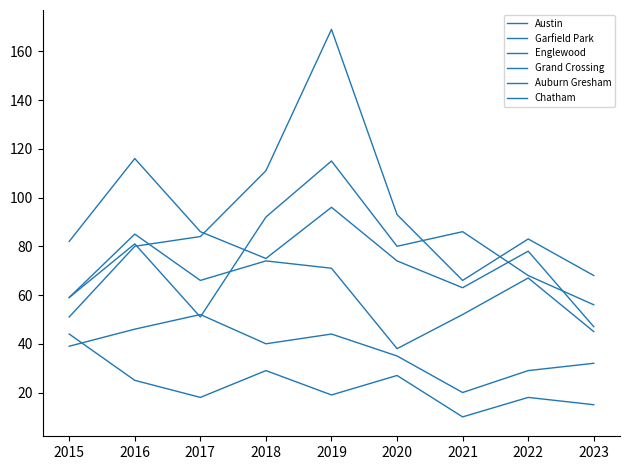

True or false: Garfield Park has more than 0 points higher than both neighbors.

True